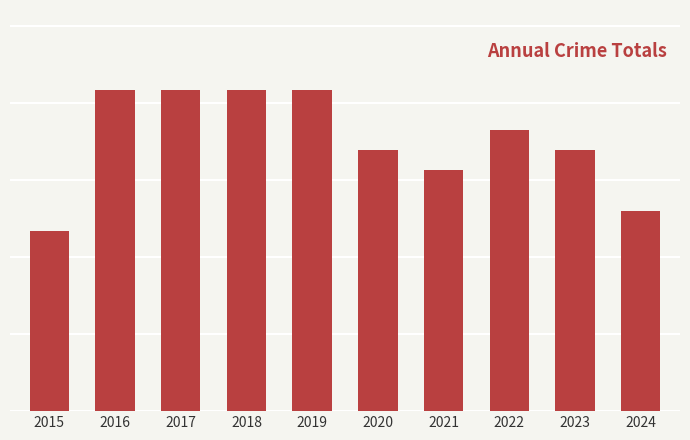

What is the value of the 2nd bar from the left?

16